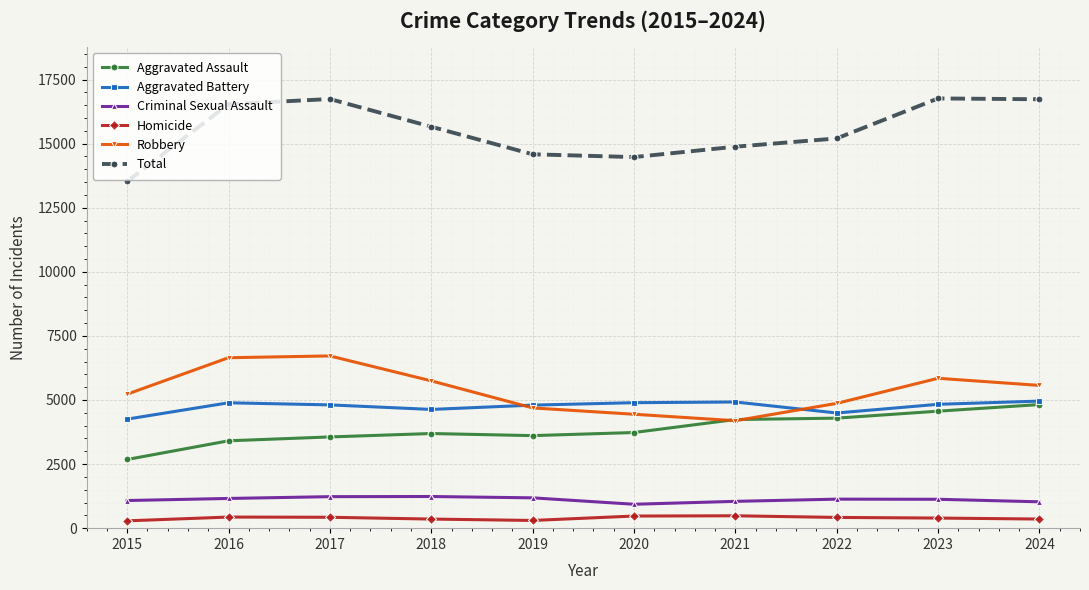

Which category has the lowest value in the Robbery series?

2021